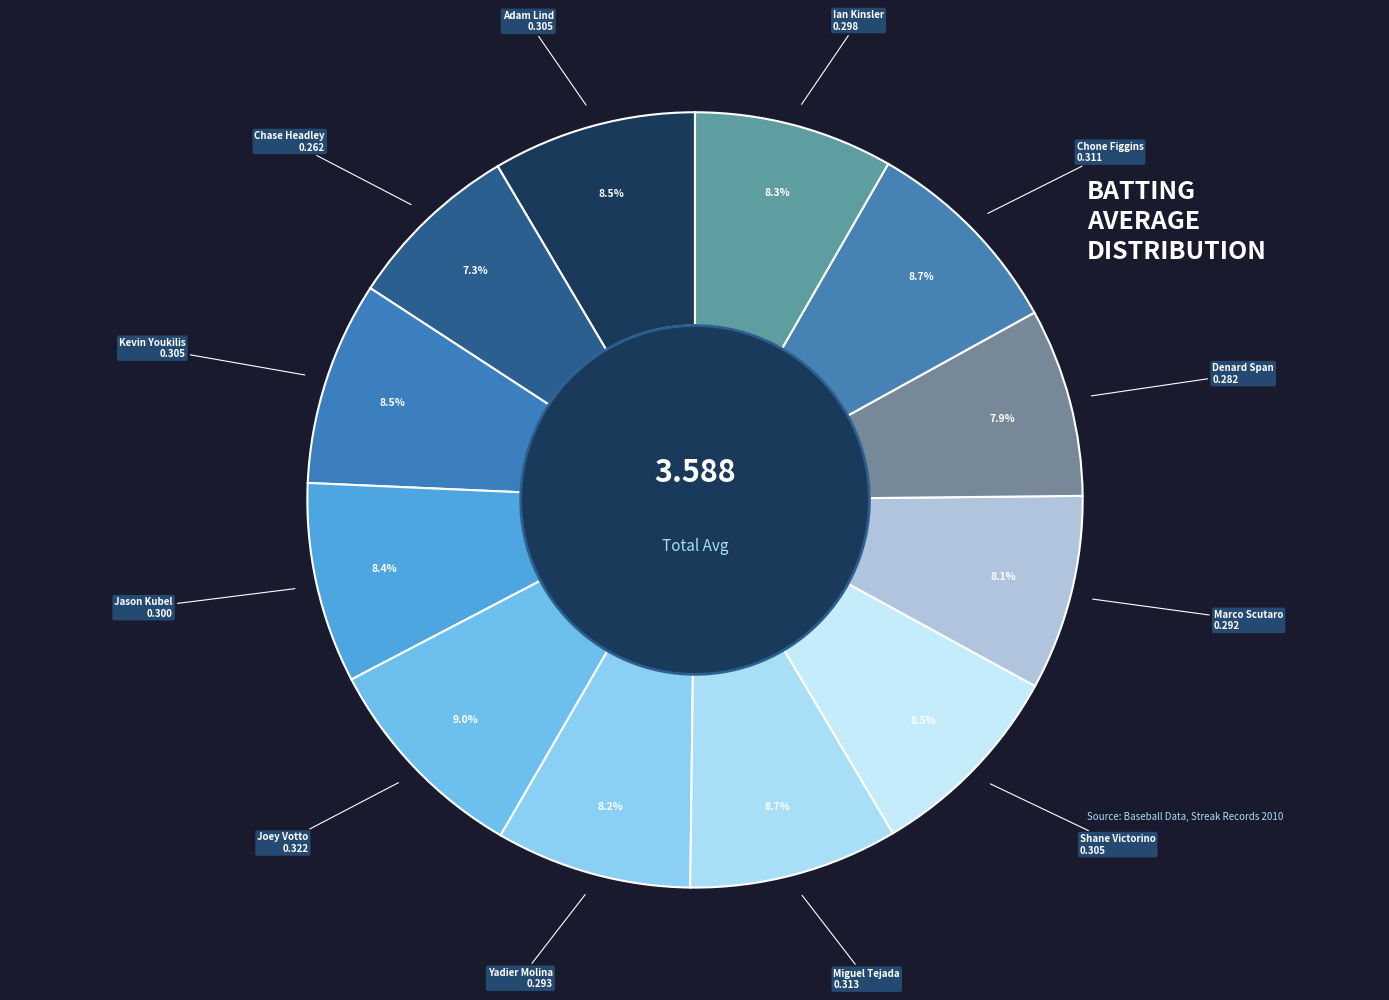

Which category has the smallest portion of the pie?

Chase Headley